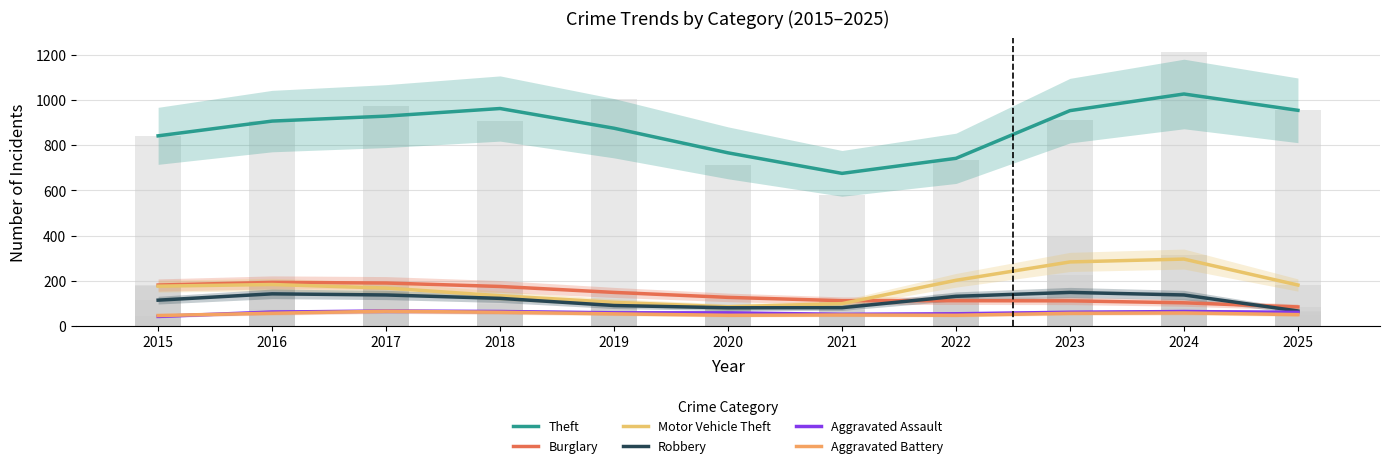

Where is Aggravated Battery nearest to the value 55?

2023